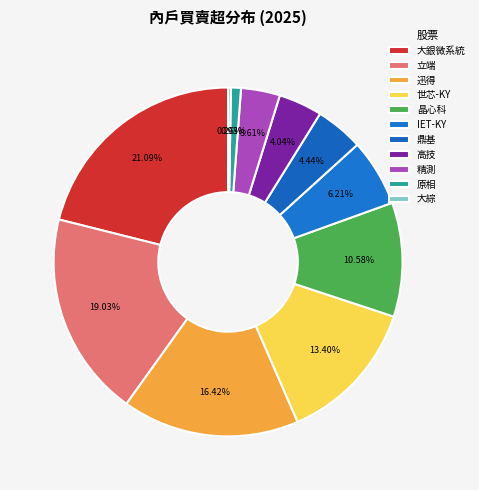

What percentage is the 立端 slice, to the nearest percent?

19%